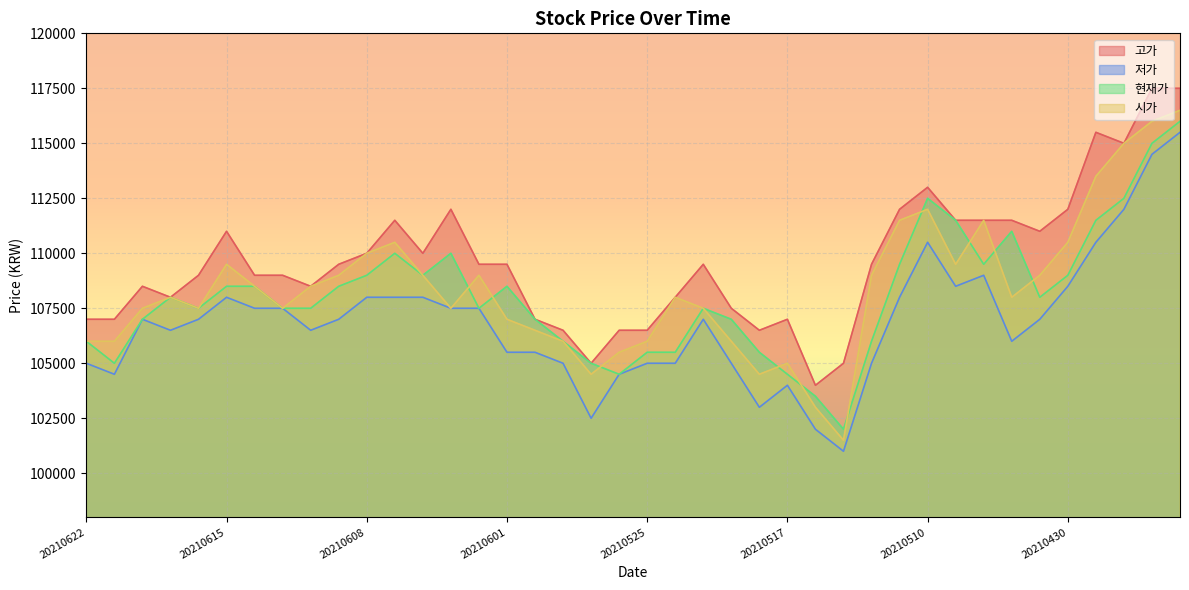

Which label corresponds to the largest value in the chart?

20210427